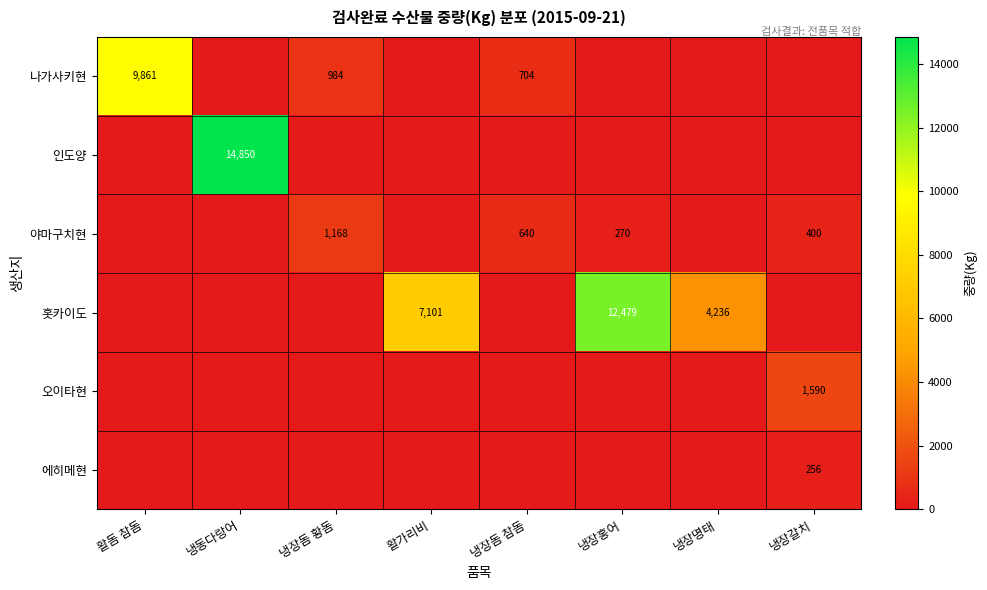

What is the greatest value displayed?

14850